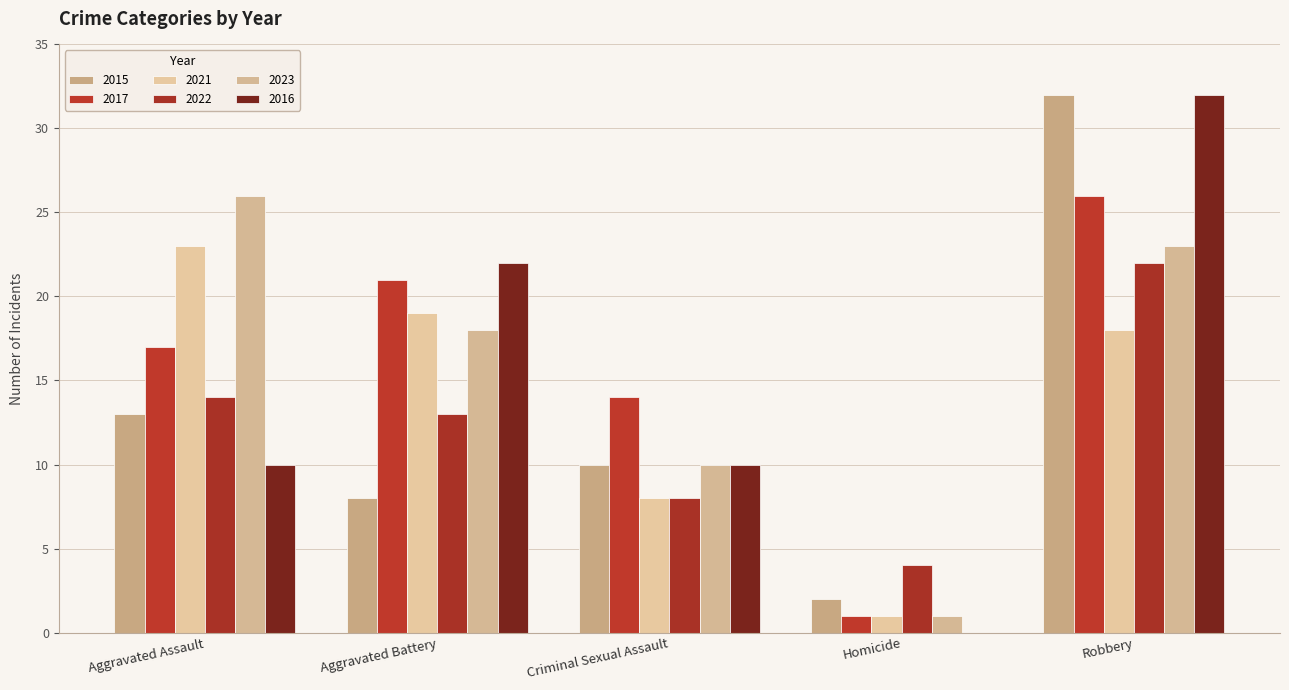

Where does the 2022 series first go above 13?

Aggravated Assault